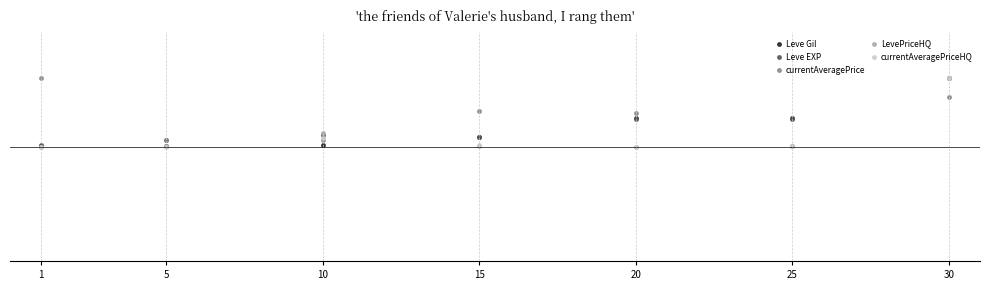

List the series in order of their peak value, highest first.

Leve Gil, Leve EXP, currentAveragePrice, LevePriceHQ, currentAveragePriceHQ